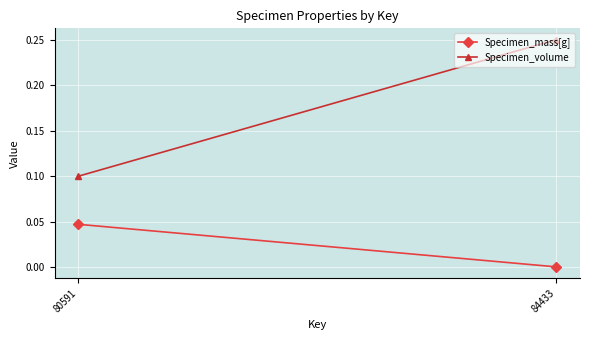

Count the number of data series in this chart.

2